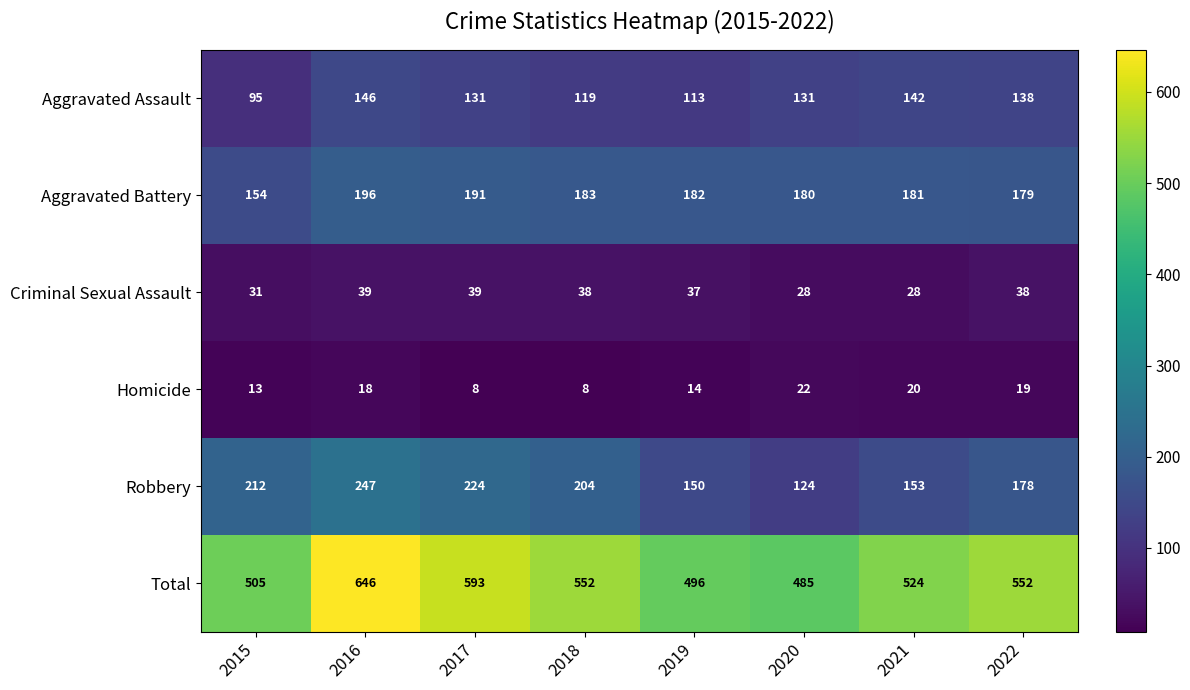

How many categories are shown in the chart?

8